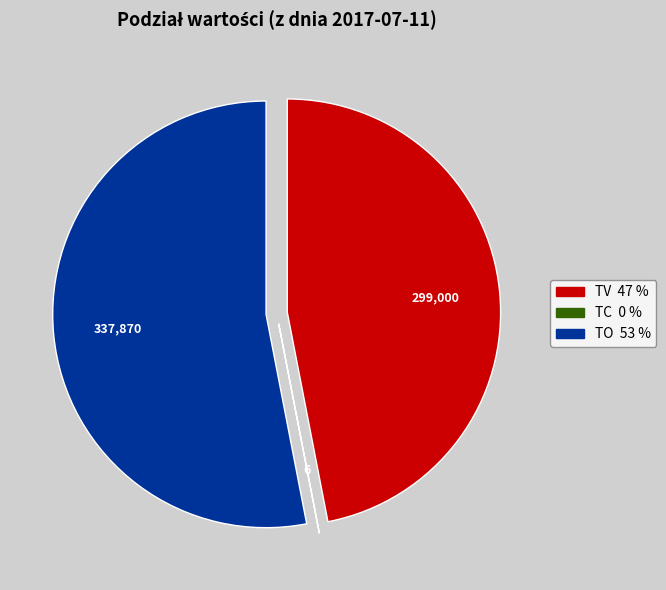

Which slice represents more than half of the pie?

TO